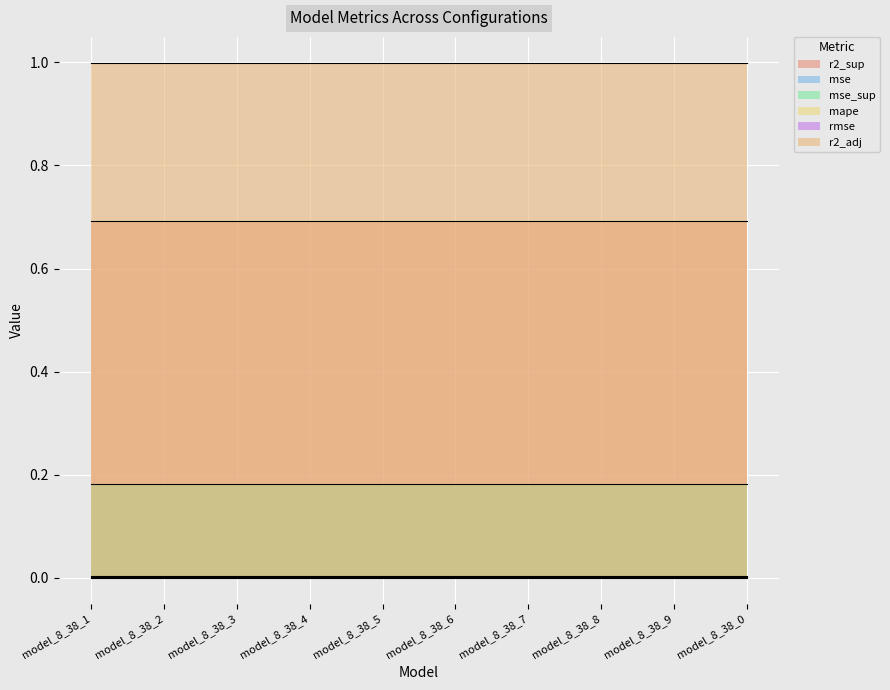

How many distinct data groups are displayed?

6